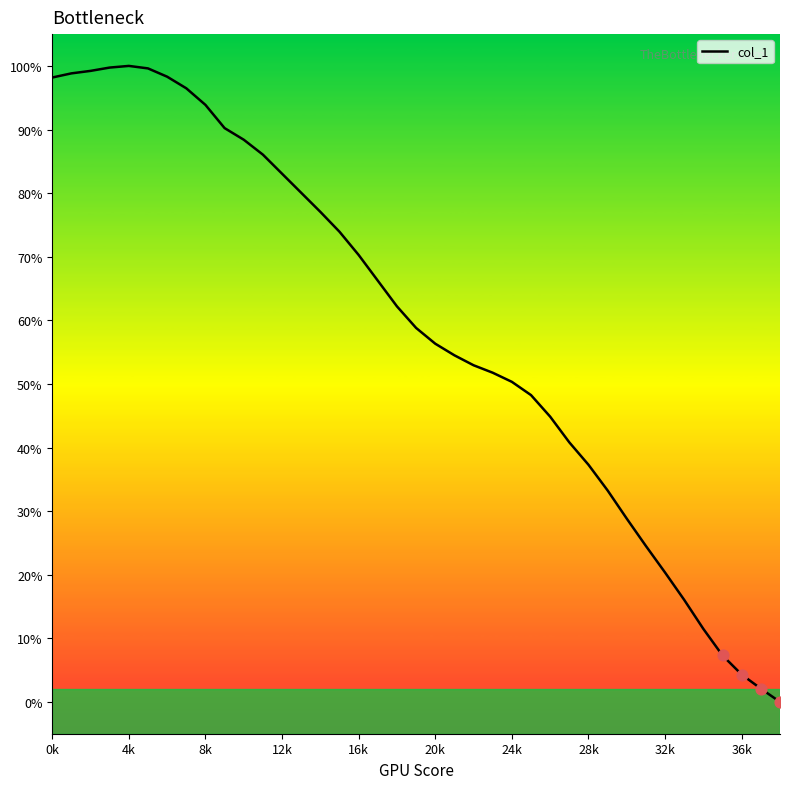

What is the maximum value shown in the chart?

100.0